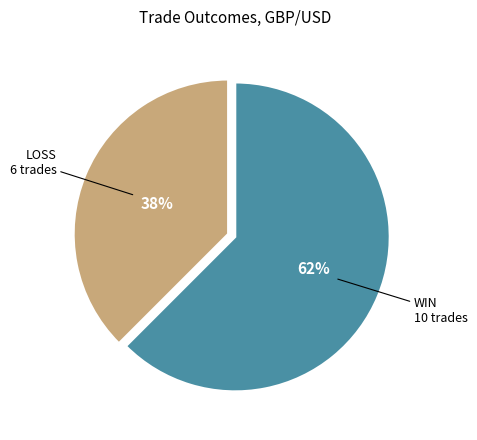

How many segments does this pie chart have?

2